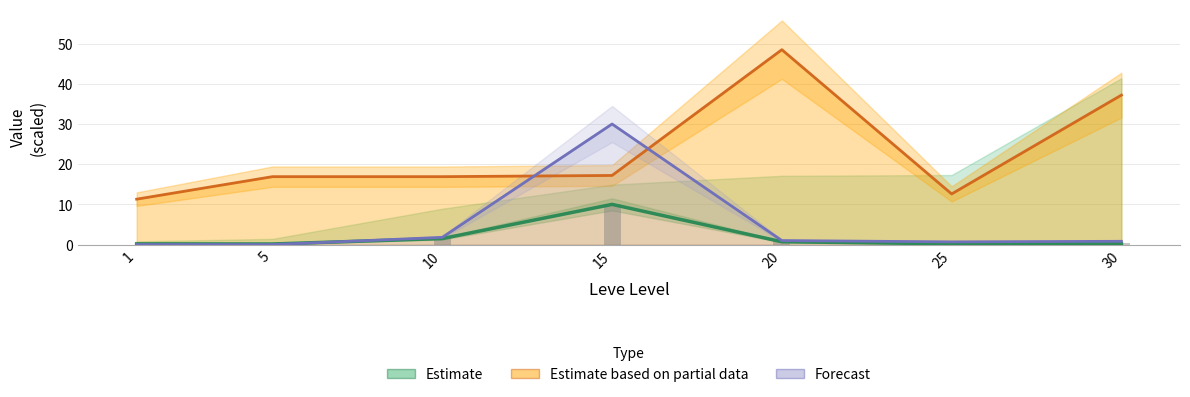

Which label corresponds to the largest value in the chart?

20